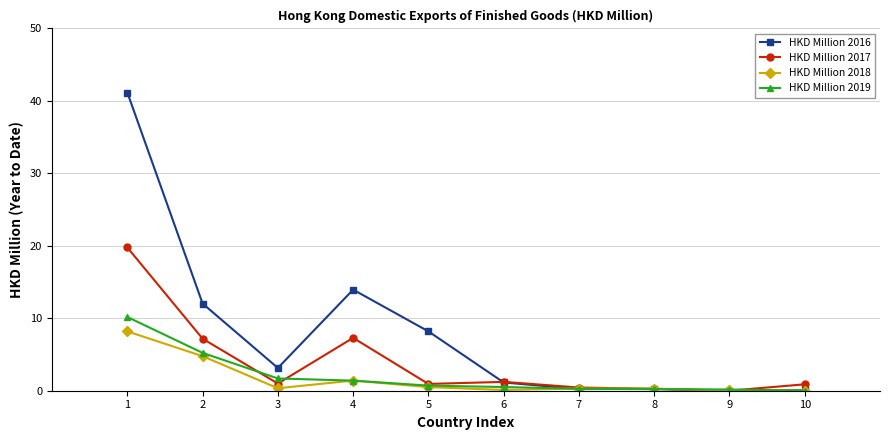

What is the total value across all series at 1?

79.3